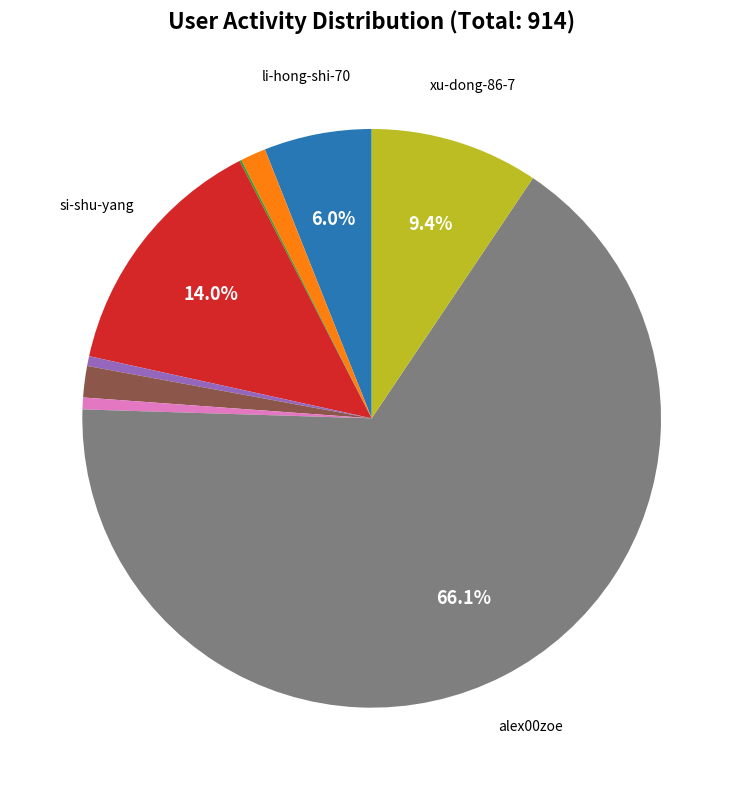

To the nearest percent, what is the difference between the largest and smallest slice percentages?

66%